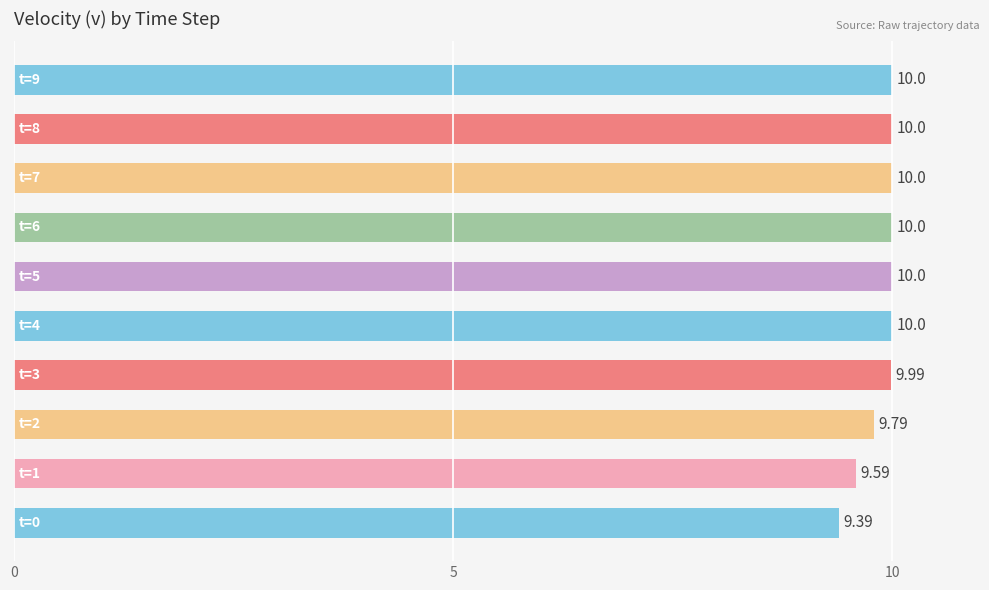

What is the sum of all values?

98.8